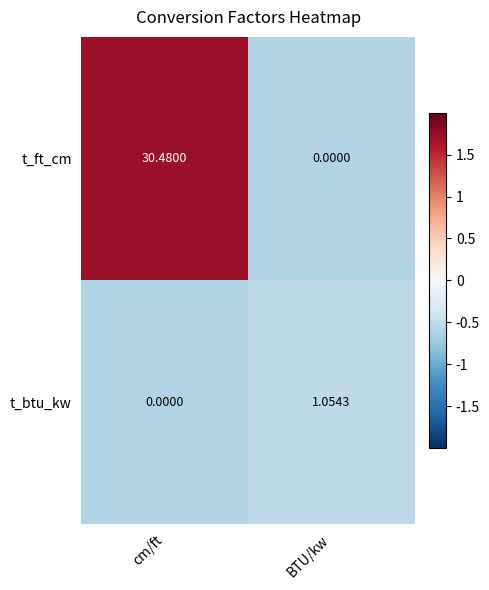

Rank the series by their average value, from highest to lowest.

t_ft_cm, t_btu_kw